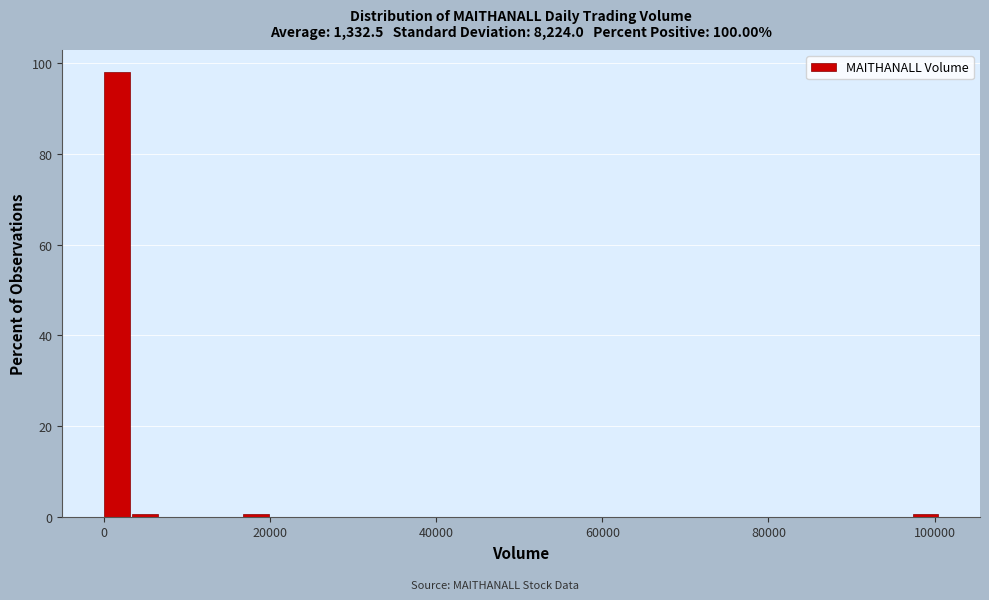

Read against the x-axis, roughly where is the centre of the tallest bar?

2000